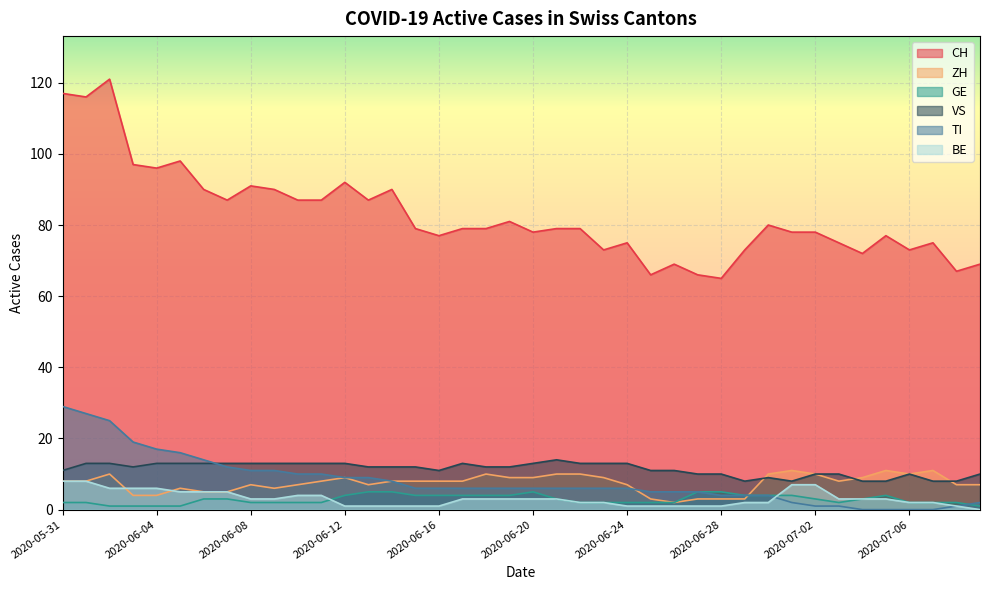

List the series in order of their peak value, lowest first.

GE, BE, ZH, VS, TI, CH